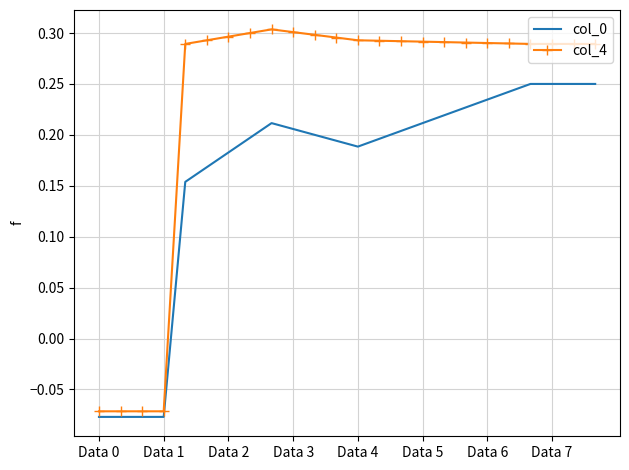

Which series has the largest total across all categories?

col_4